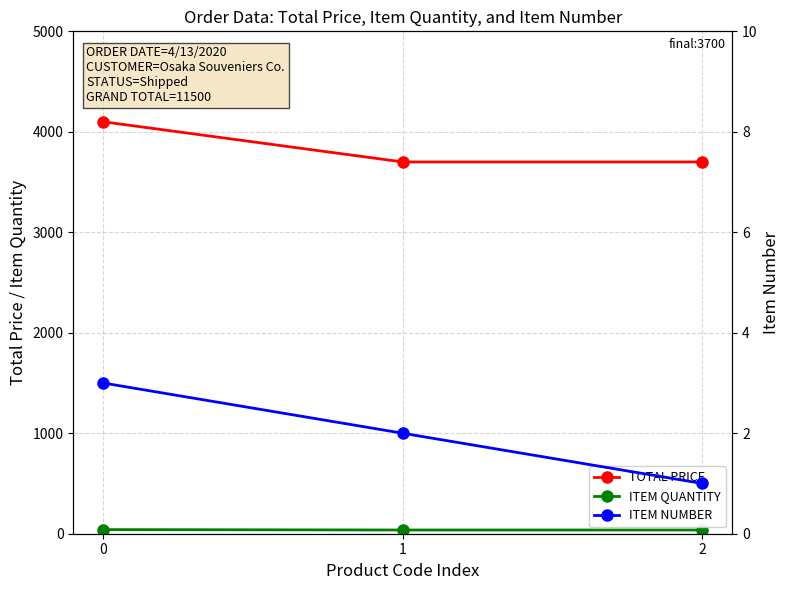

What is the sum of all TOTAL PRICE values?

11500